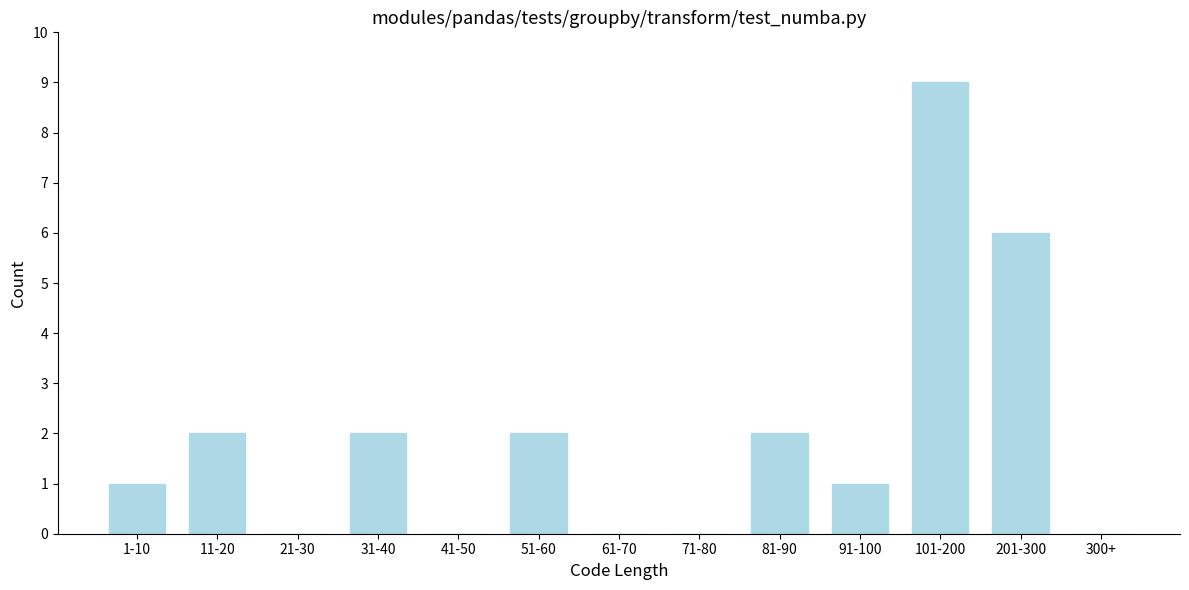

Reading left to right, transcribe all the data shown in this chart.

1-10=1	11-20=2	21-30=0	31-40=2	41-50=0	51-60=2	61-70=0	71-80=0	81-90=2	91-100=1	101-200=9	201-300=6	300+=0